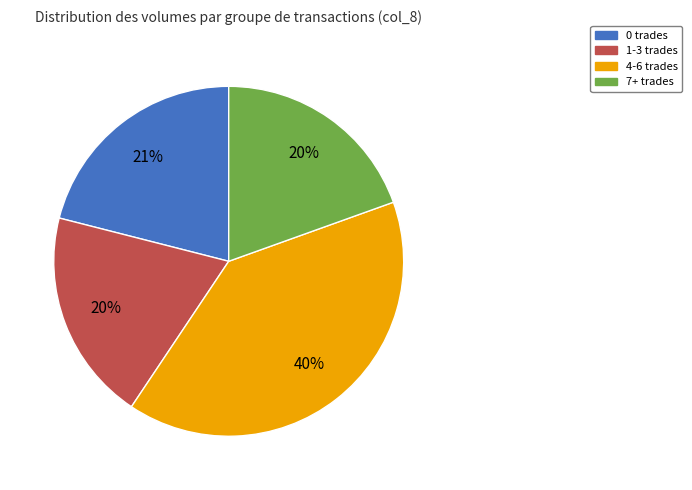

Is there a majority slice in this chart?

No